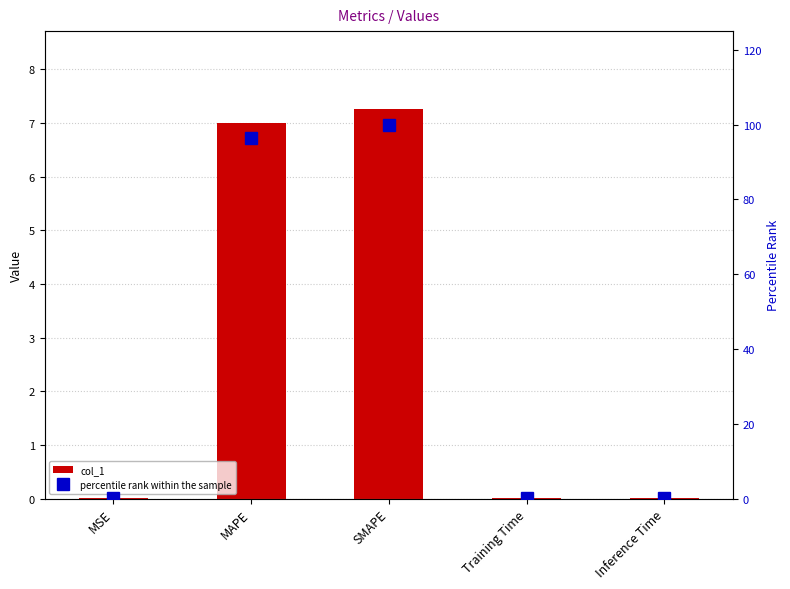

Between MSE and Training Time, which series saw the biggest shift?

percentile rank within the sample